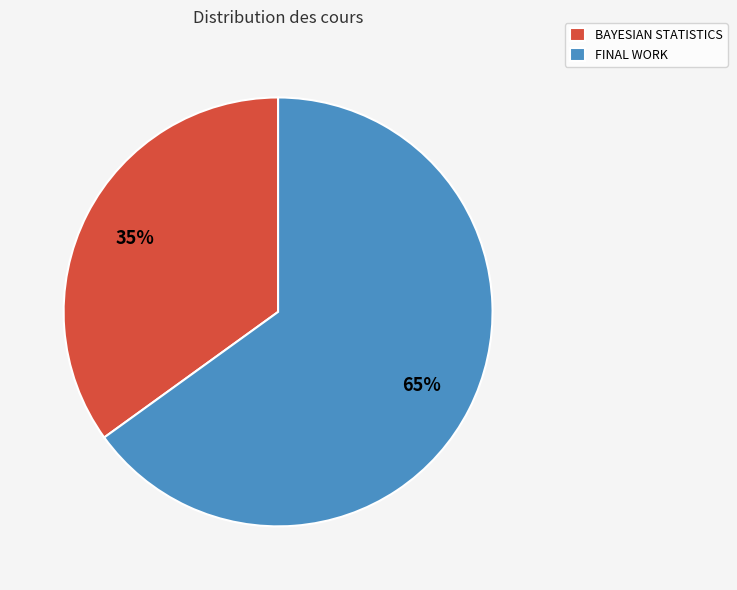

Rank the categories by value from highest to lowest.

FINAL WORK, BAYESIAN STATISTICS